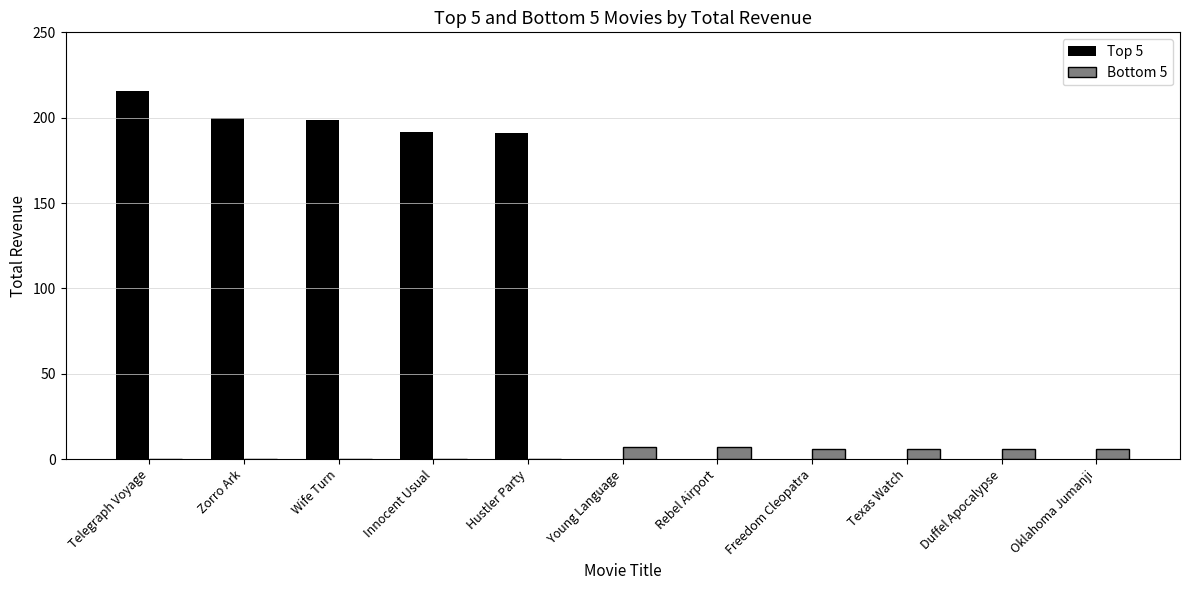

The Bottom 5 series shows 6.9 at Young Language. True or false?

True